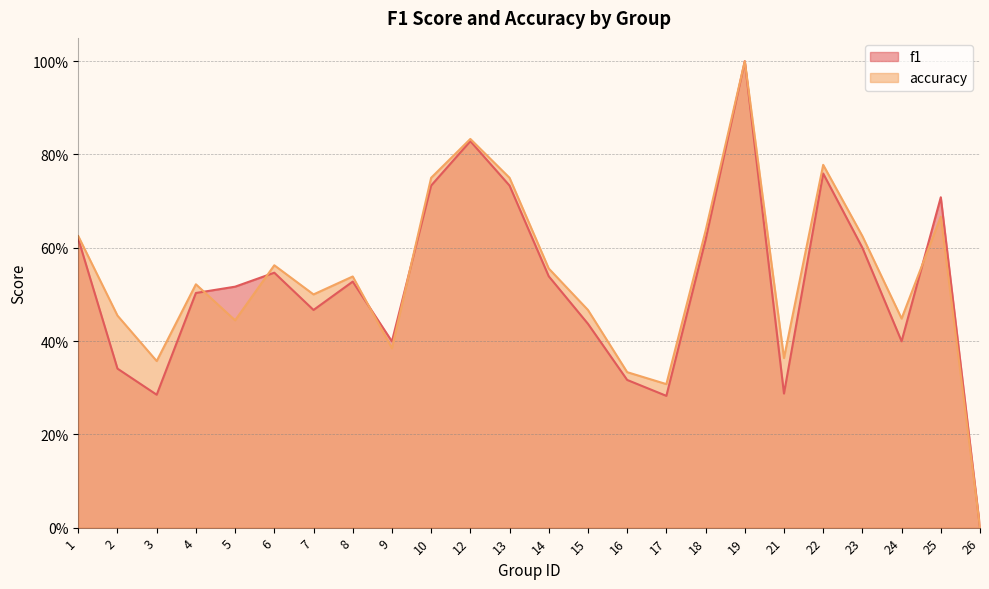

Where is accuracy nearest to the value 0?

26